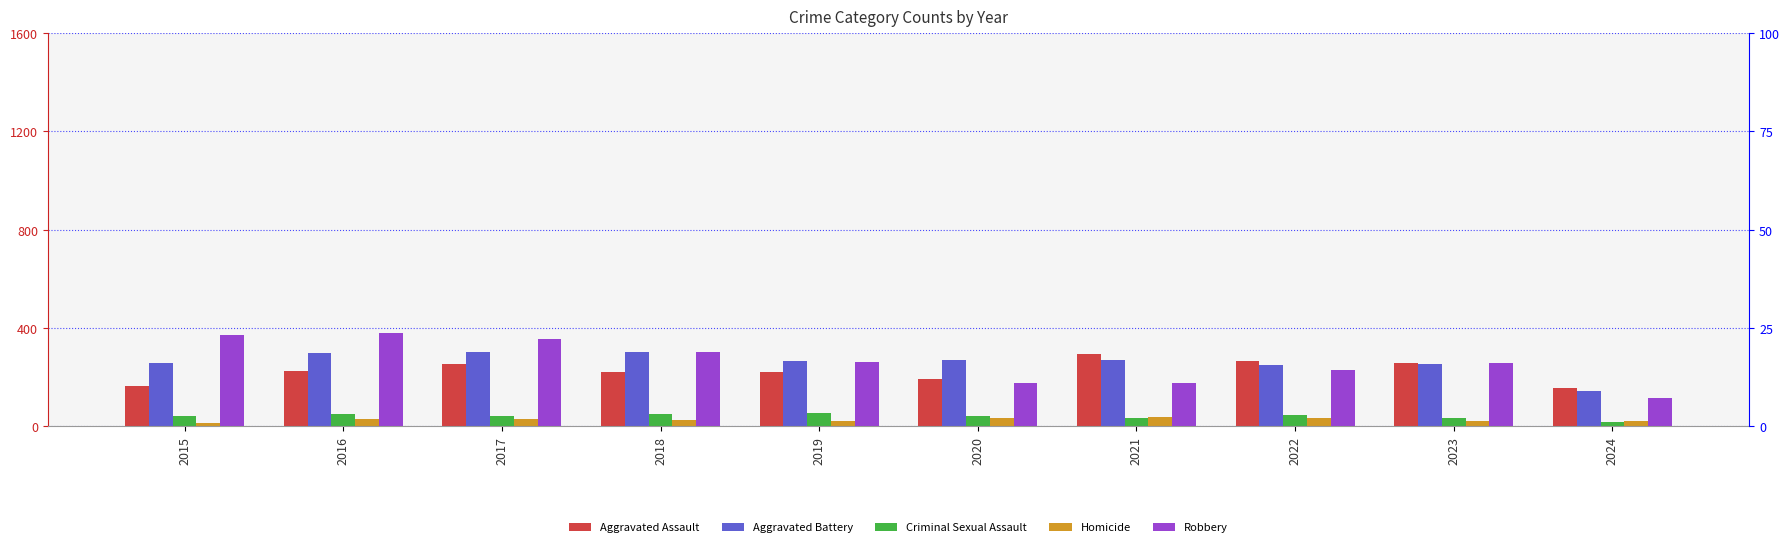

Which series has the largest total across all categories?

Robbery